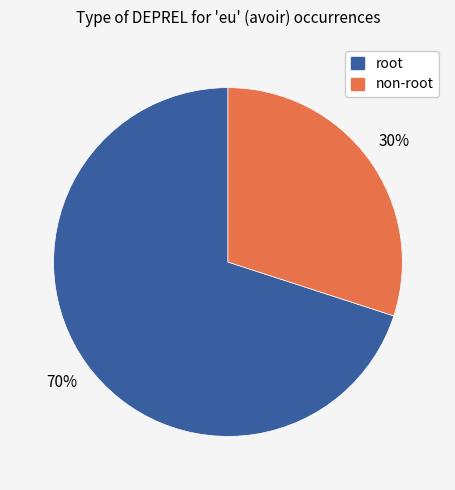

How many slices are in this pie chart?

2